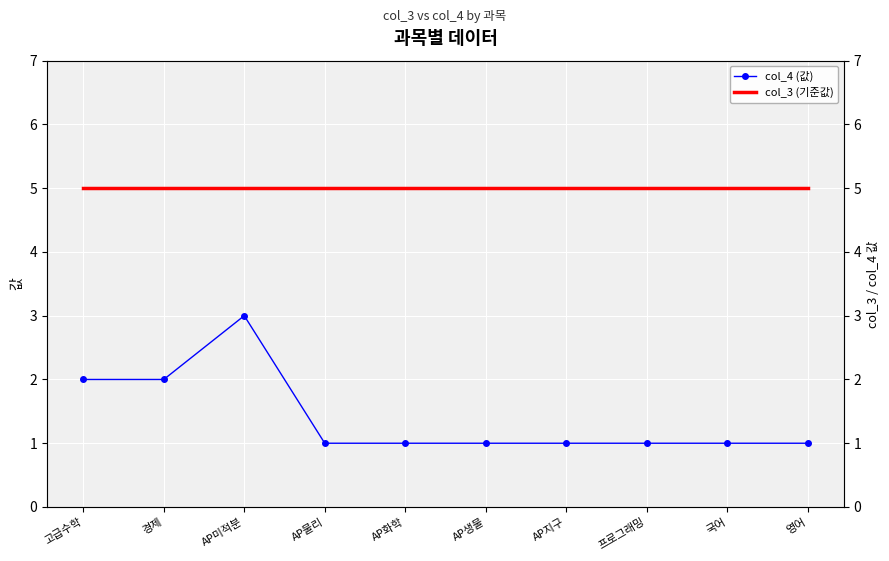

Between 경제 and AP지구, which series saw the biggest shift?

col_4 (값)